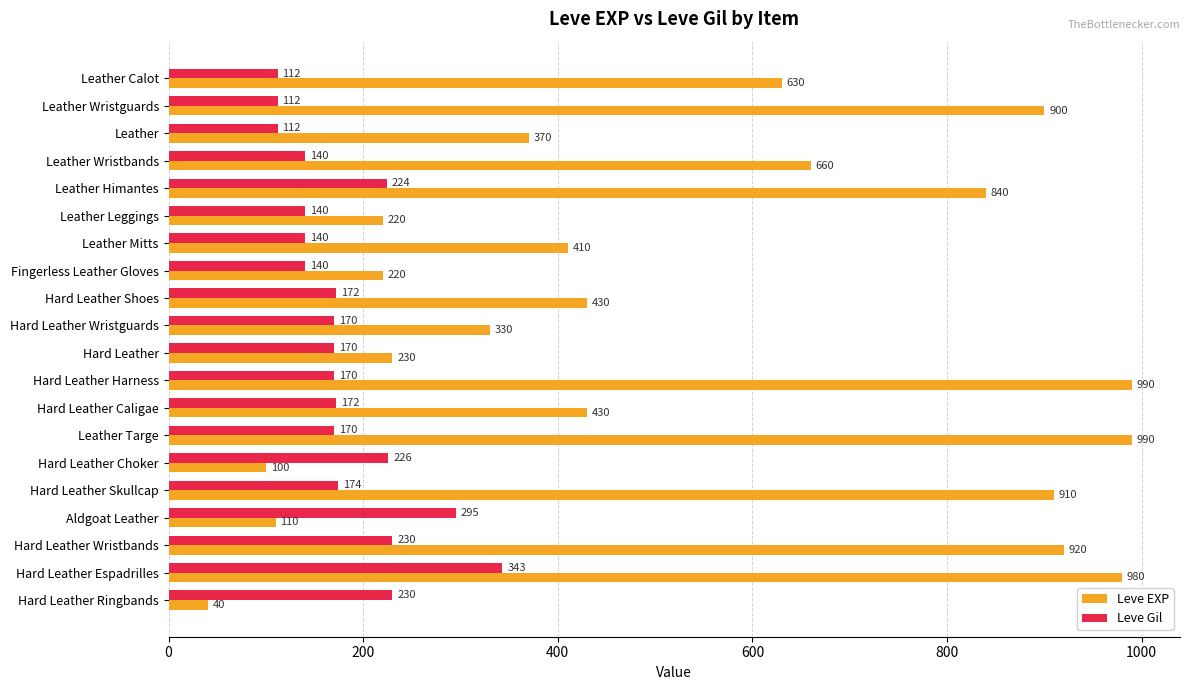

At how many categories does at least one series exceed 159?

20